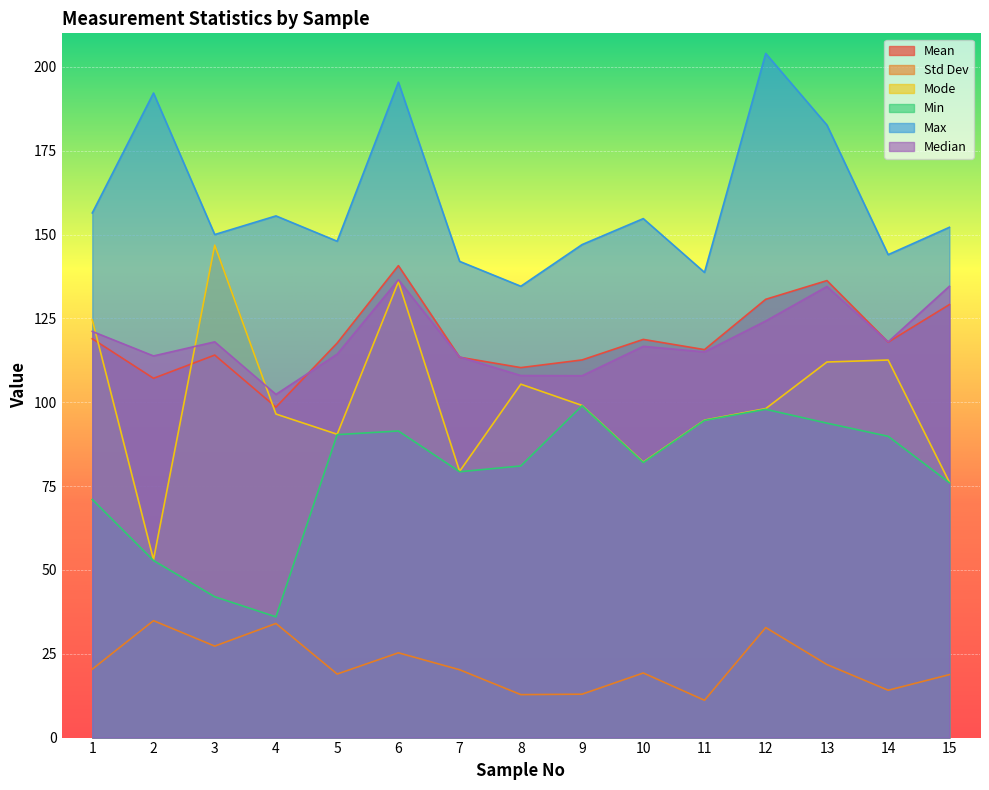

What is the value of the Max point at the 13th from the left?

182.6